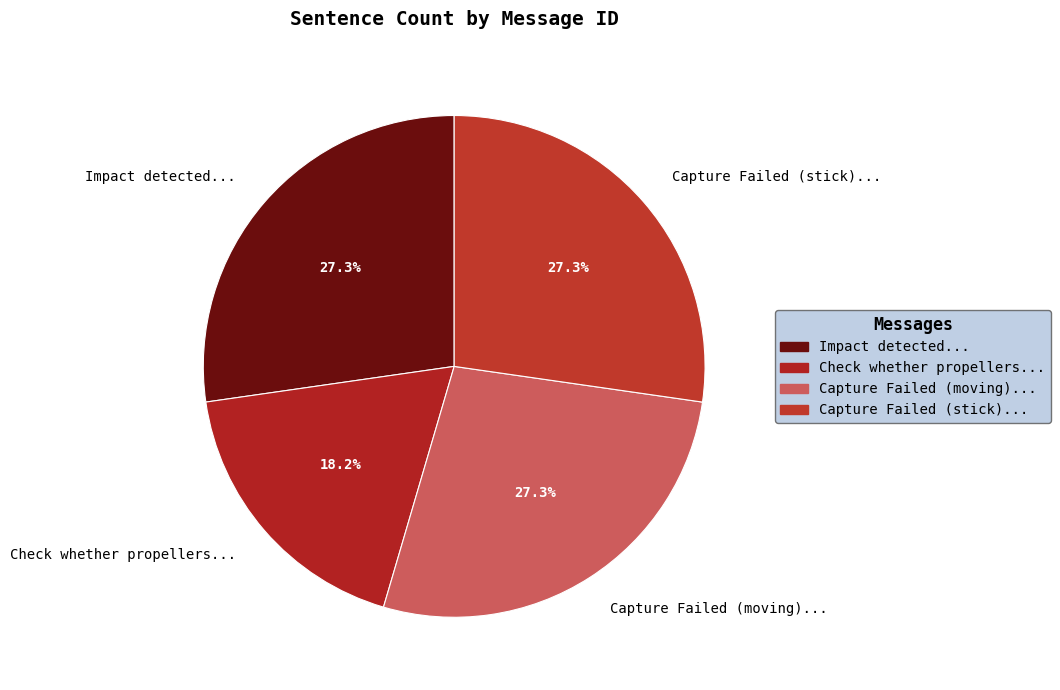

Count the number of slices in the pie.

4